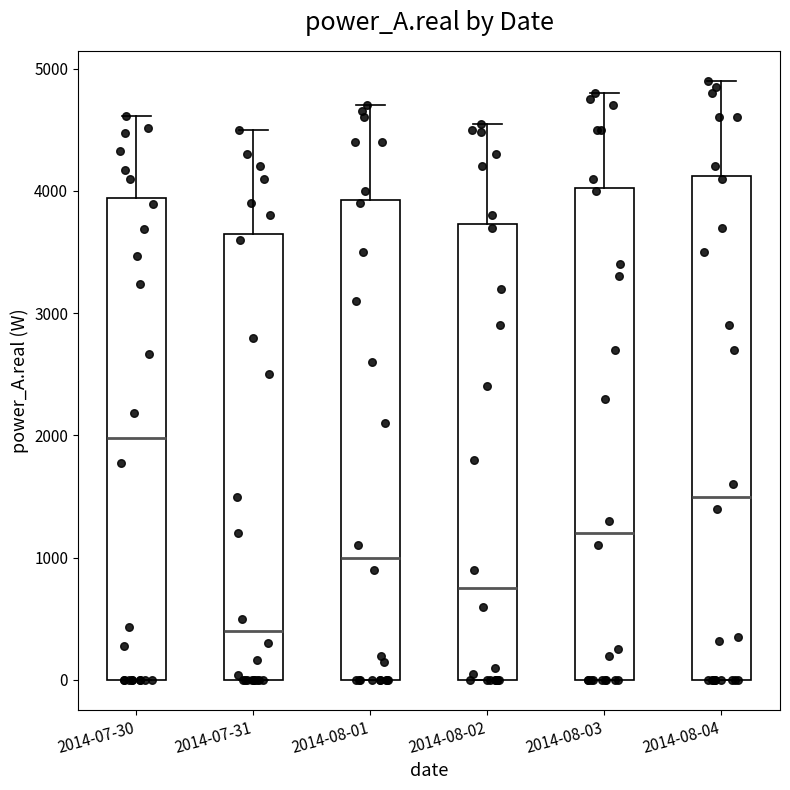

Reading left to right, transcribe this box plot: for each box, give where its median line is, the range the box spans, and where its two whiskers end, as read against the y-axis. The values are not printed on the chart, so give them approximately, as read against the axis.

2014-07-30: median 2000, box 0 to 3900, whiskers 0 to 4600
2014-07-31: median 400, box 0 to 3700, whiskers 0 to 4500
2014-08-01: median 1000, box 0 to 3900, whiskers 0 to 4700
2014-08-02: median 800, box 0 to 3700, whiskers 0 to 4600
2014-08-03: median 1200, box 0 to 4000, whiskers 0 to 4800
2014-08-04: median 1500, box 0 to 4100, whiskers 0 to 4900